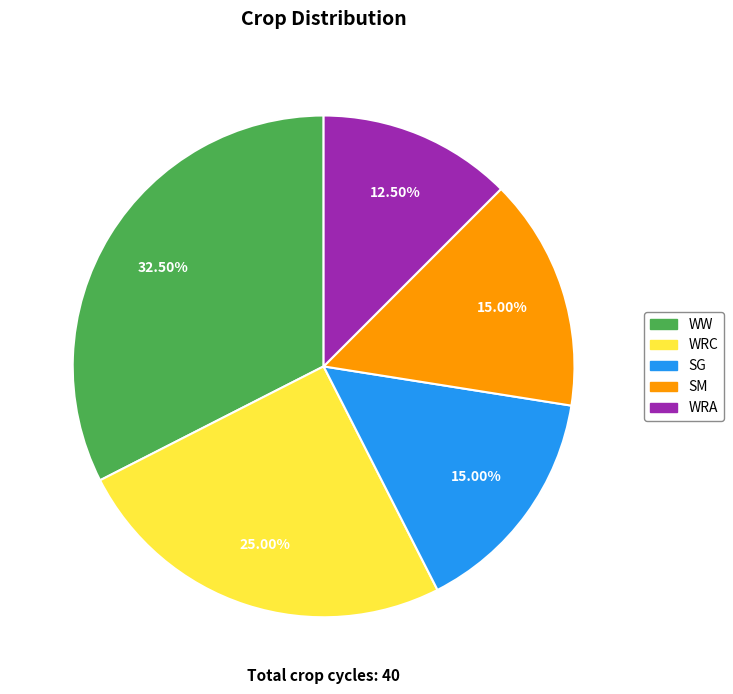

What is the total percentage of SM and WRA?

27.5%